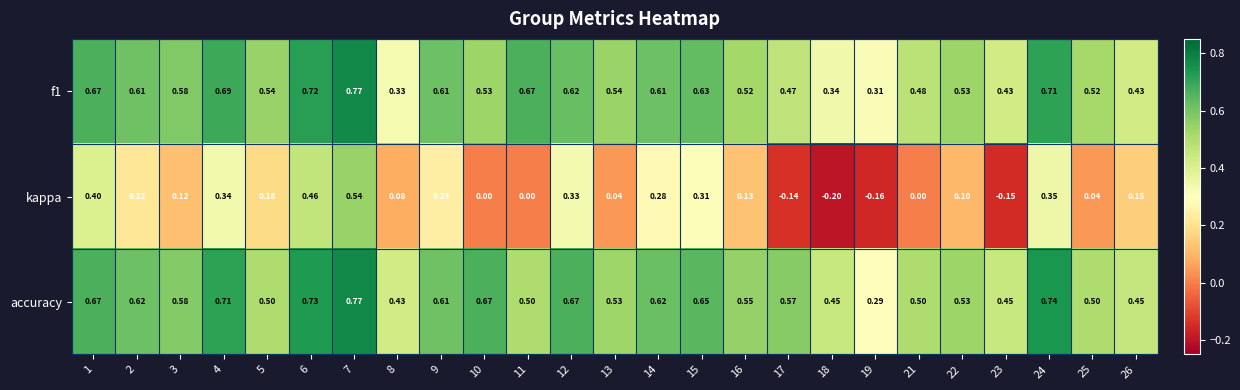

How many series are shown in this chart?

3